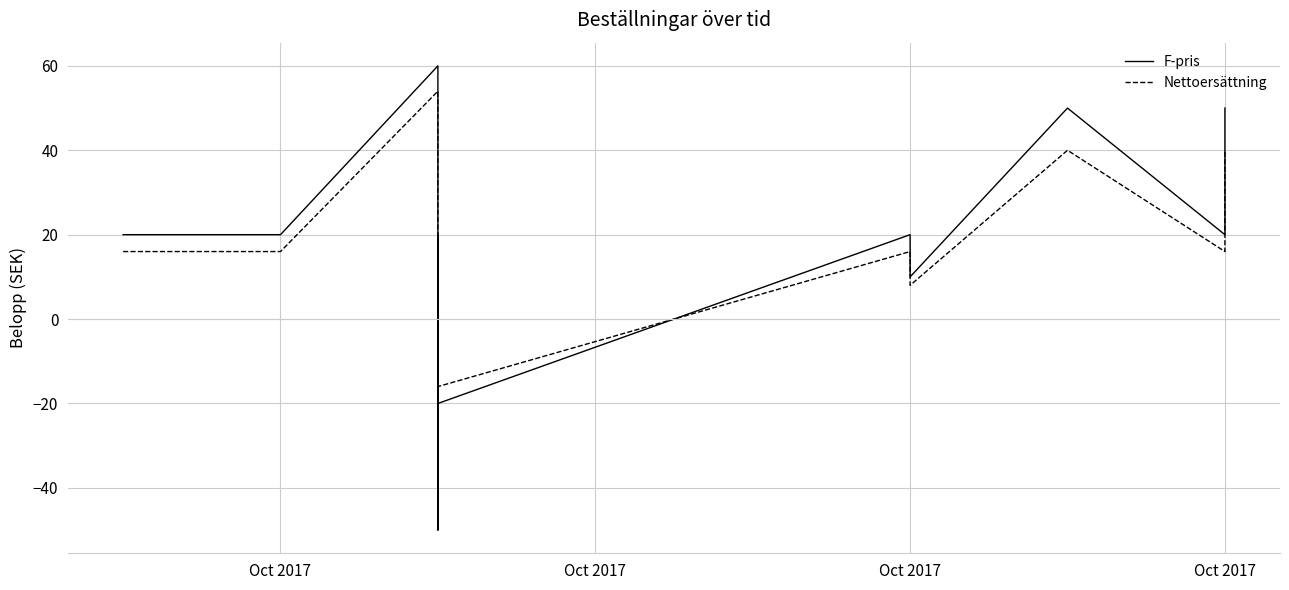

What is the difference between the highest and lowest values at Oct 2017?

4